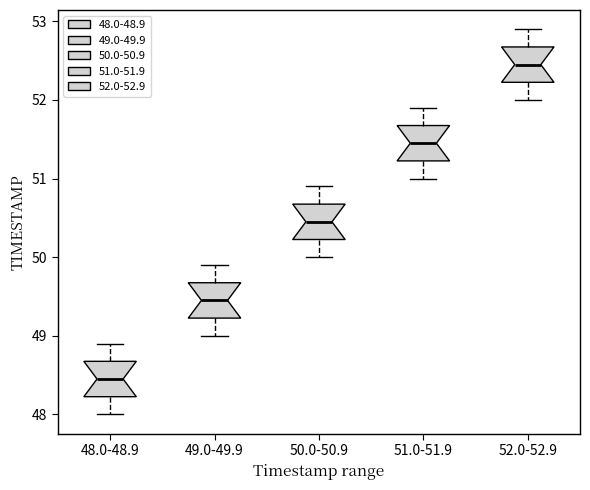

Where is the upper edge of the box for 52.0-52.9 on the y-axis? The values are not printed on the chart, so give them approximately, as read against the axis.

52.7